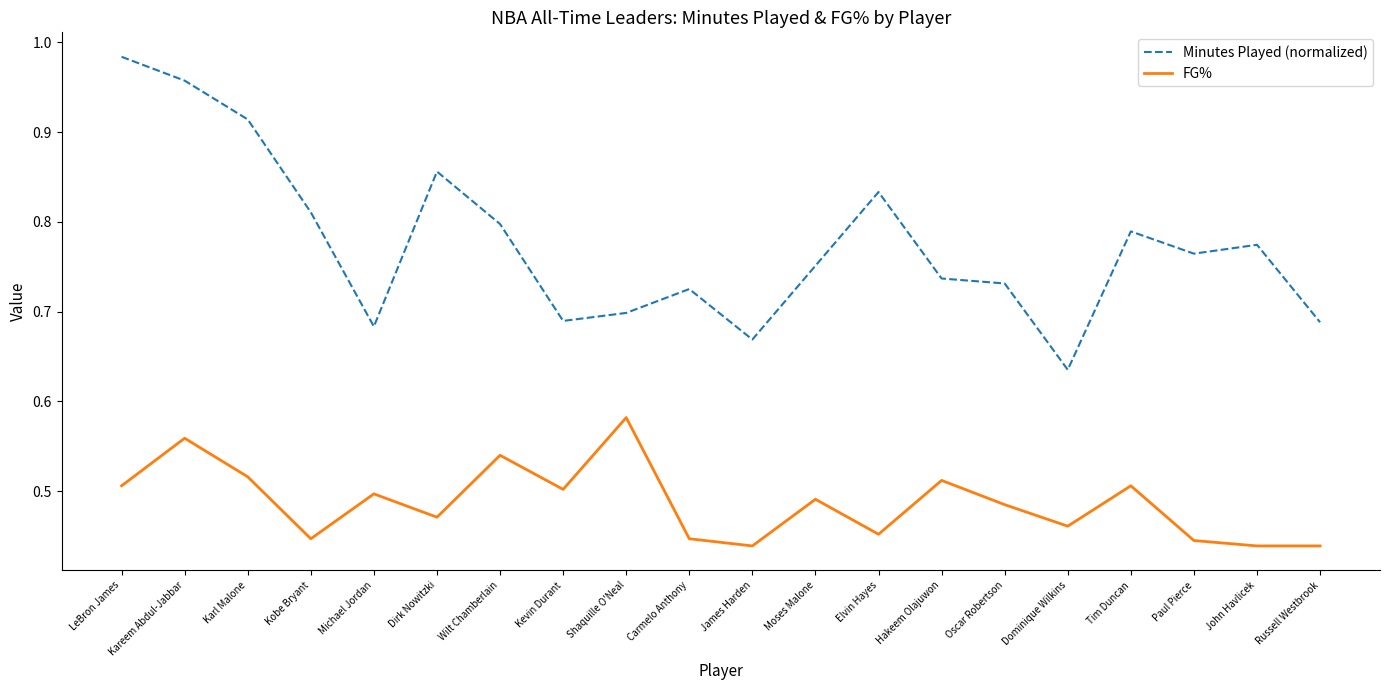

Which label corresponds to the largest value in the chart?

LeBron James